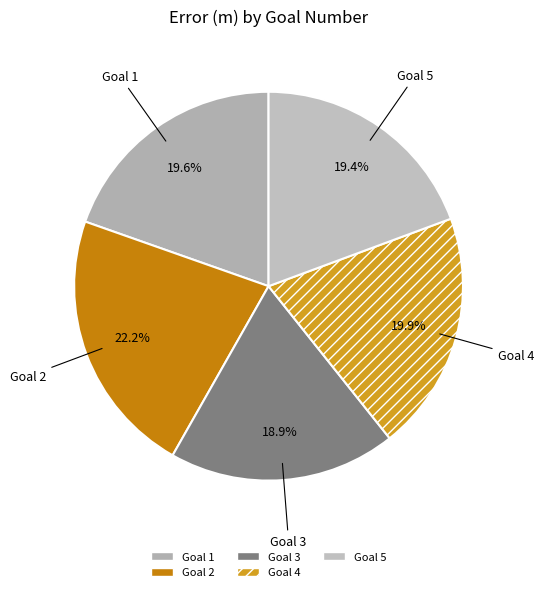

To the nearest percent, what percentage of the pie is Goal 4?

20%